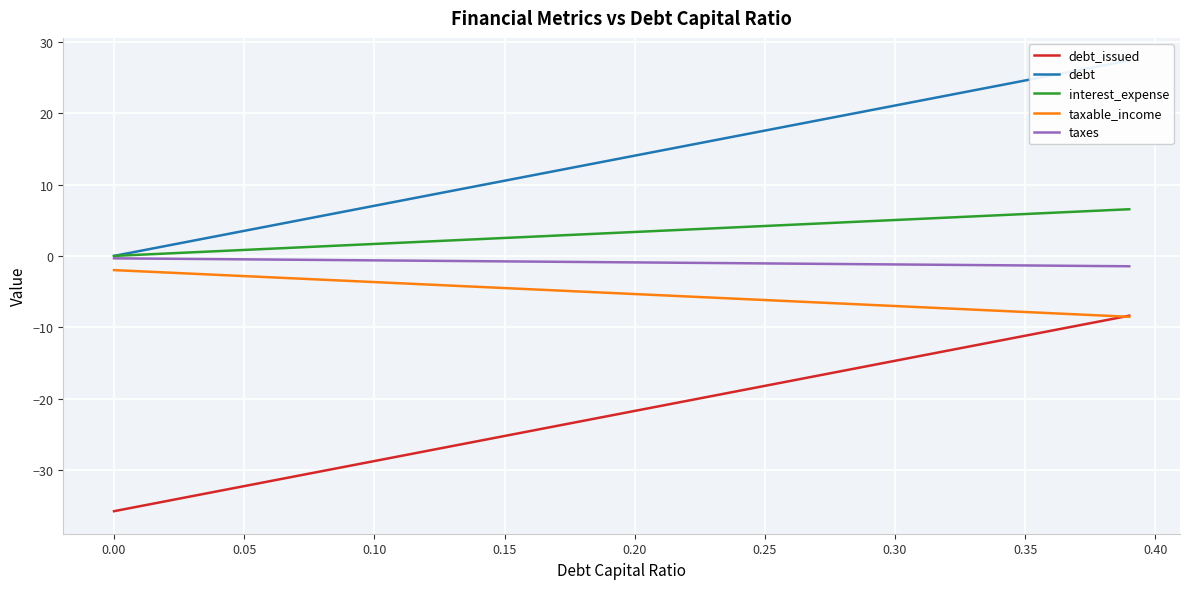

True or false: taxes and taxable_income cross at least once.

False